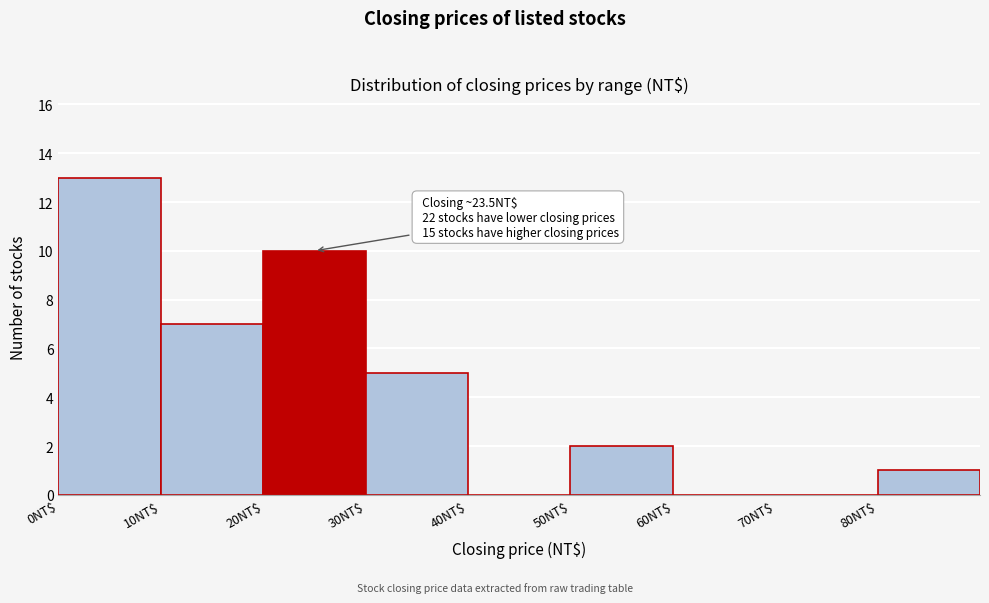

Over which range of the x-axis is the bar tallest?

0 to 10